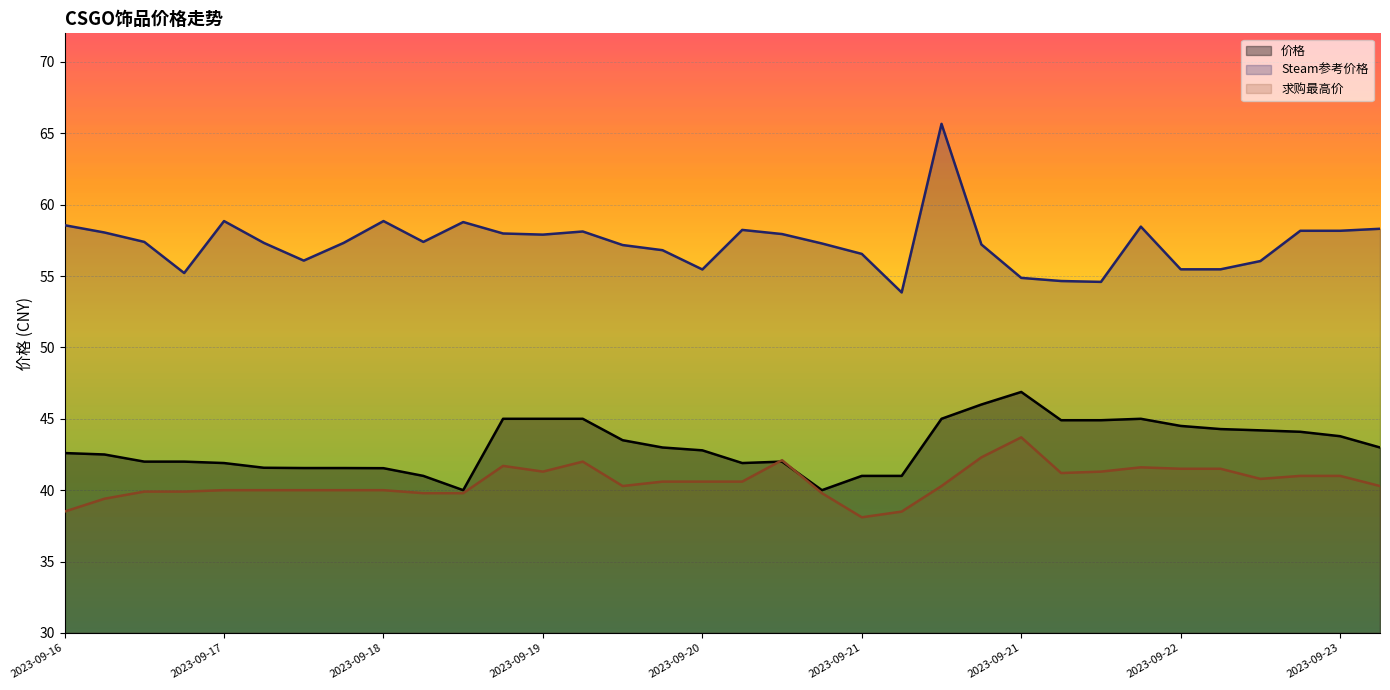

What is the value of the Steam参考价格 point at the 4th from the left?

55.2